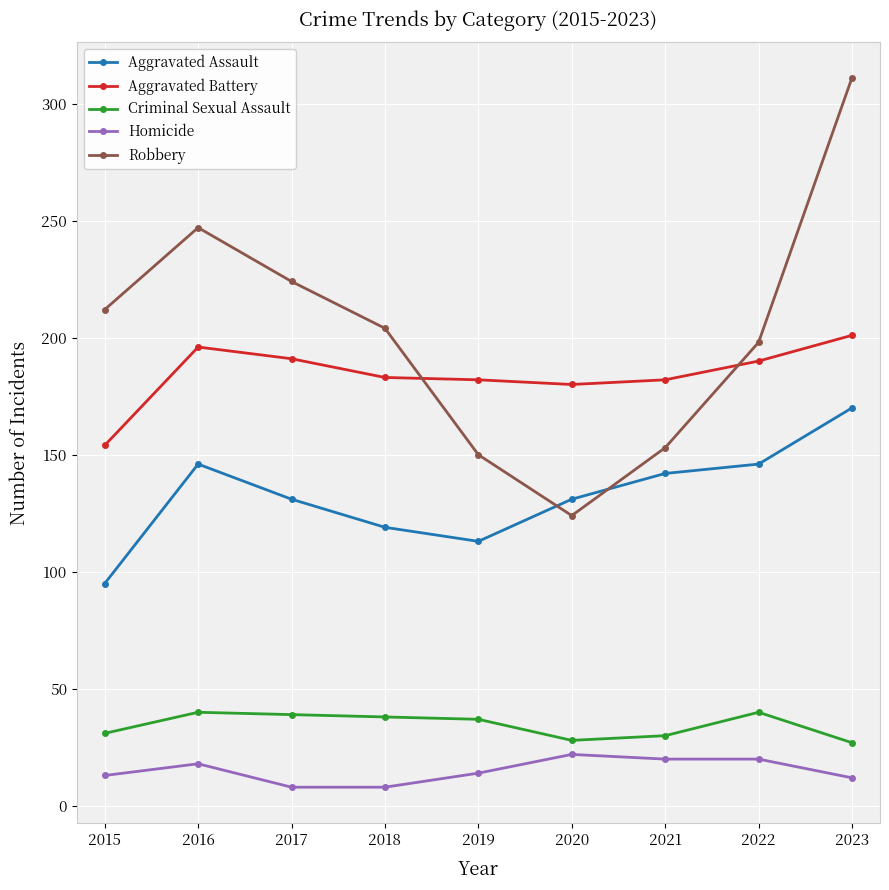

What is the difference between the second highest and second lowest values in the Homicide series?

12